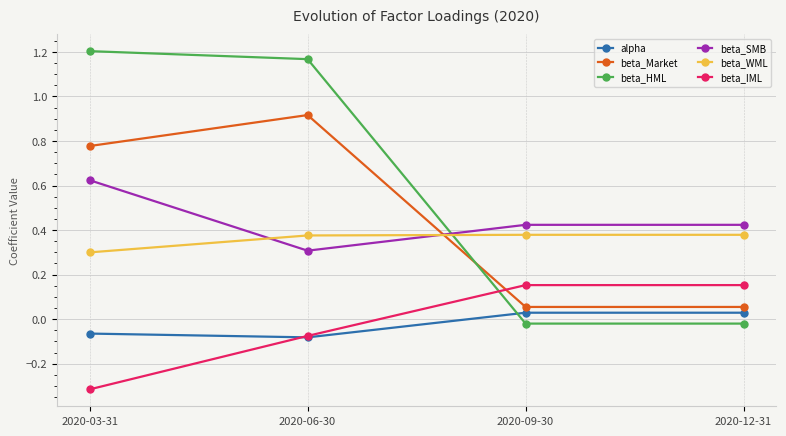

List the series in order of their peak value, highest first.

beta_HML, beta_Market, beta_SMB, beta_WML, beta_IML, alpha